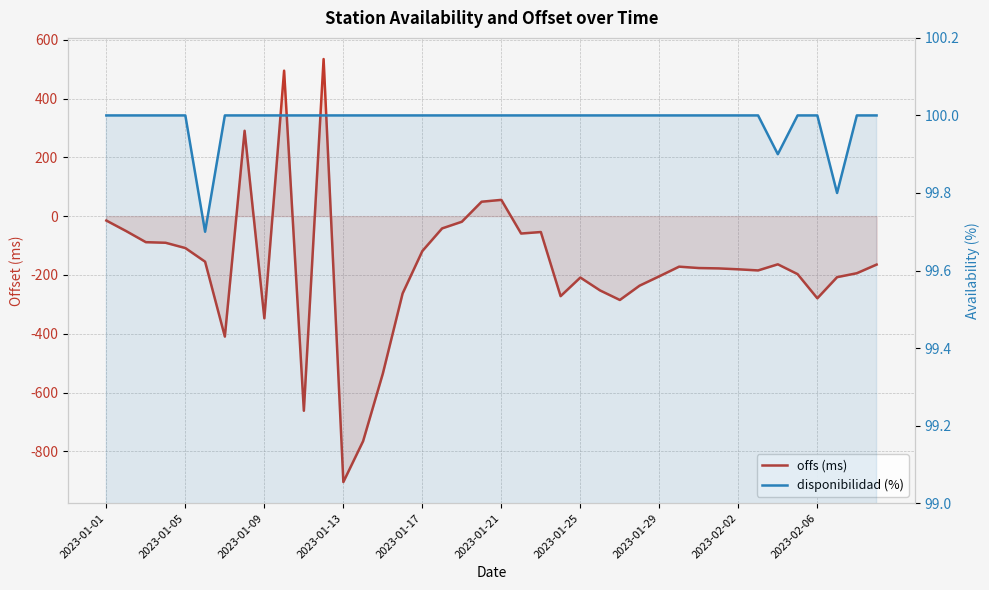

Between 2023-02-02 and 10, which series saw the biggest shift?

offs (ms)